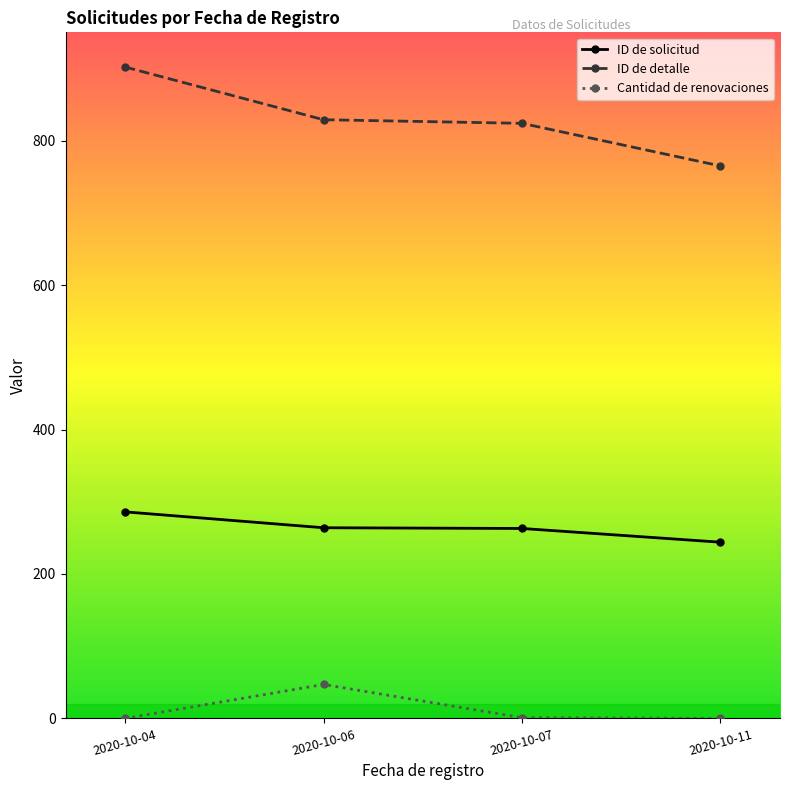

True or false: Cantidad de renovaciones and ID de solicitud intersect in this chart.

False